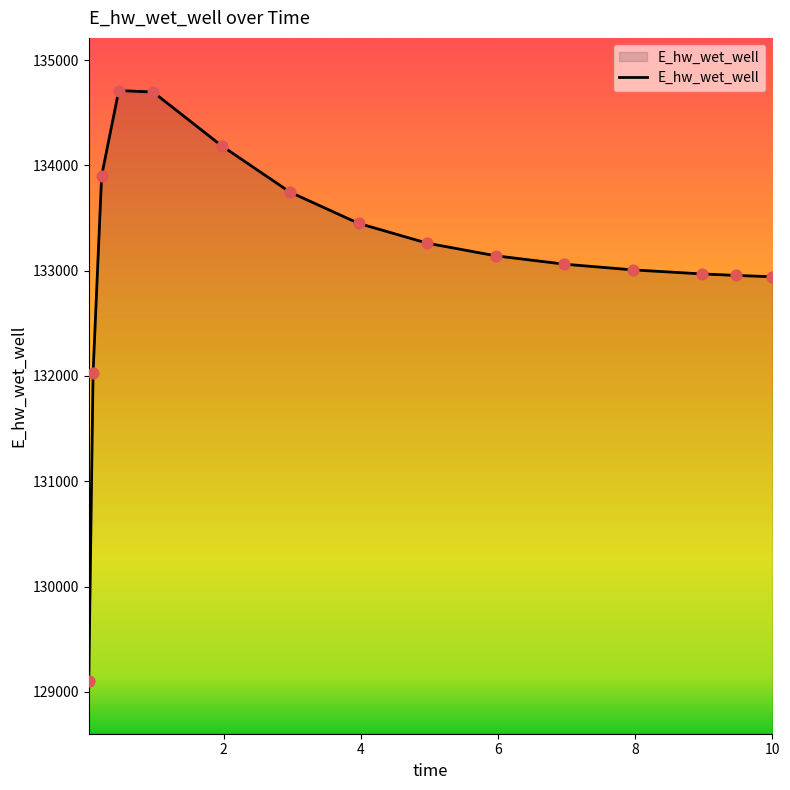

What is the smallest value displayed?

129101.6